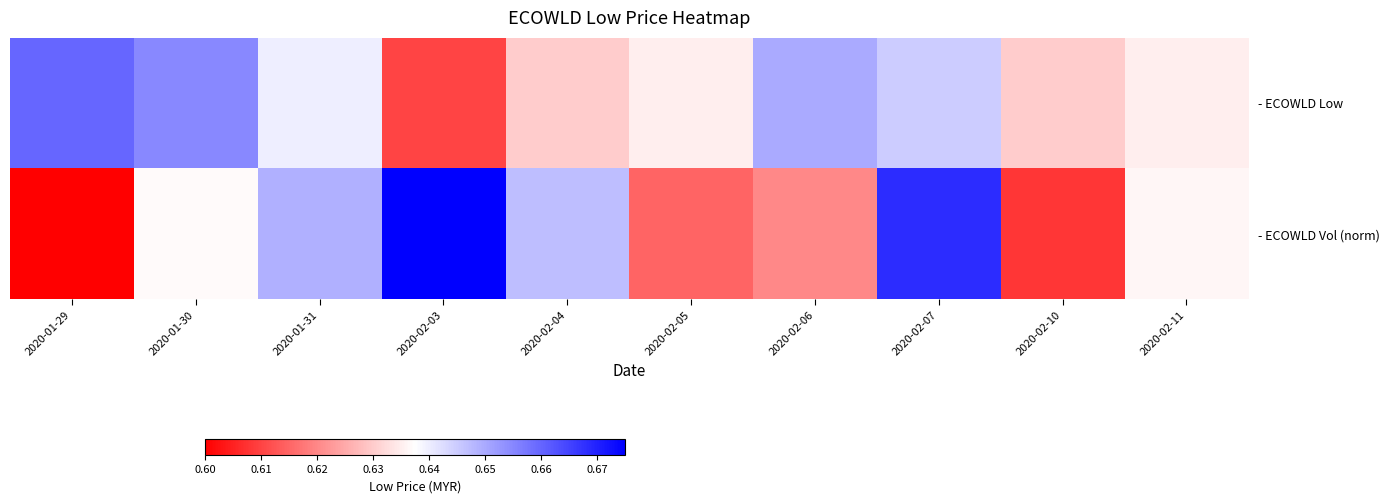

Reading left to right, what are all the values shown in this chart?

- ECOWLD Low: 2020-01-29=0.7	2020-01-30=0.7	2020-01-31=0.6	2020-02-03=0.6	2020-02-04=0.6	2020-02-05=0.6	2020-02-06=0.7	2020-02-07=0.6	2020-02-10=0.6	2020-02-11=0.6
- ECOWLD Vol (norm): 2020-01-29=0.6	2020-01-30=0.6	2020-01-31=0.6	2020-02-03=0.7	2020-02-04=0.6	2020-02-05=0.6	2020-02-06=0.6	2020-02-07=0.7	2020-02-10=0.6	2020-02-11=0.6